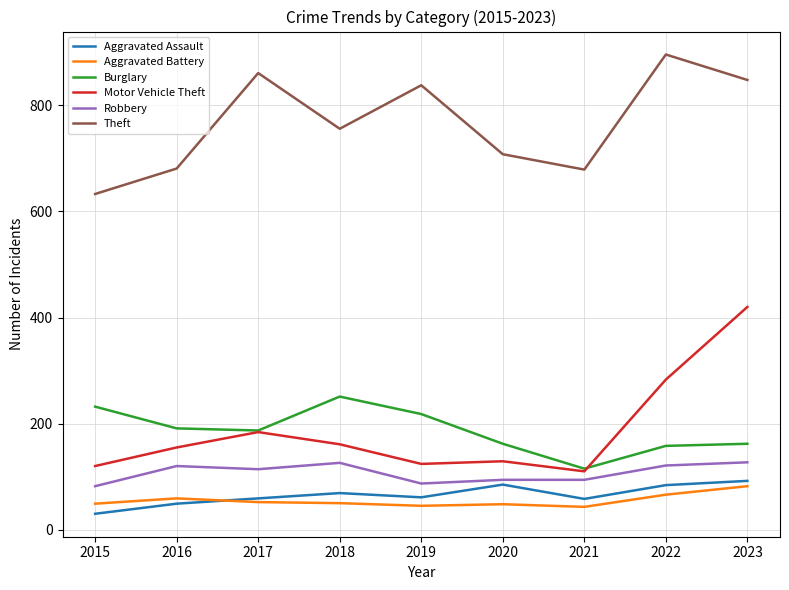

What is the average value of the Theft series?

767